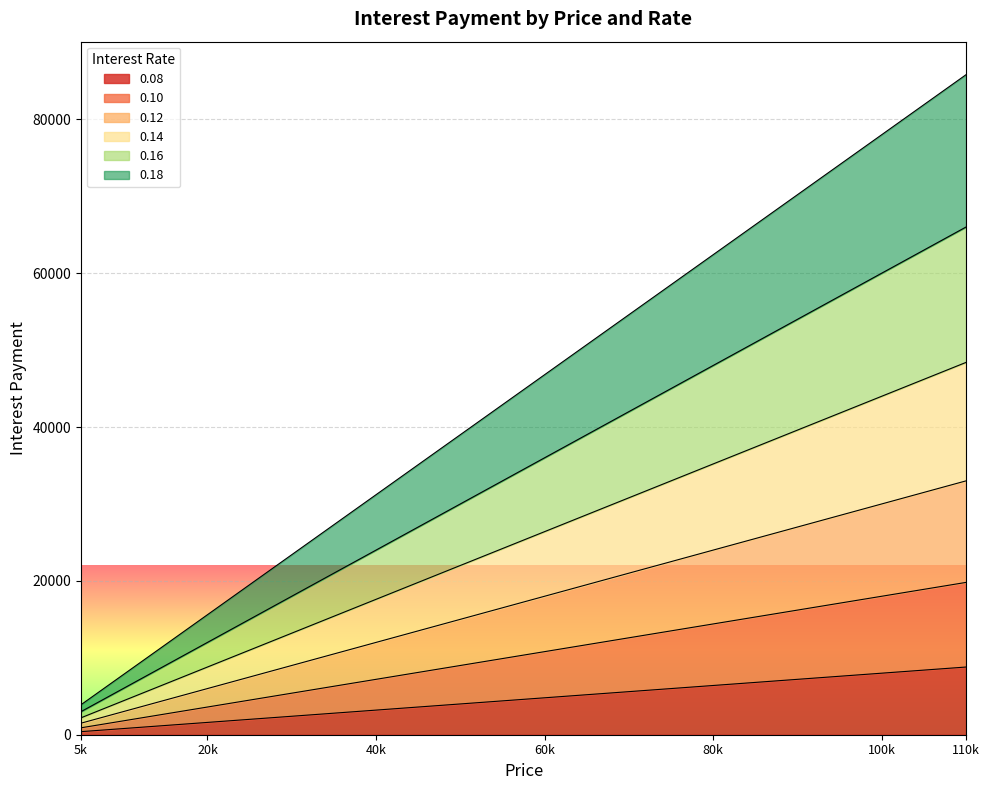

What are all the series names shown in the legend?

0.08, 0.10, 0.12, 0.14, 0.16, 0.18